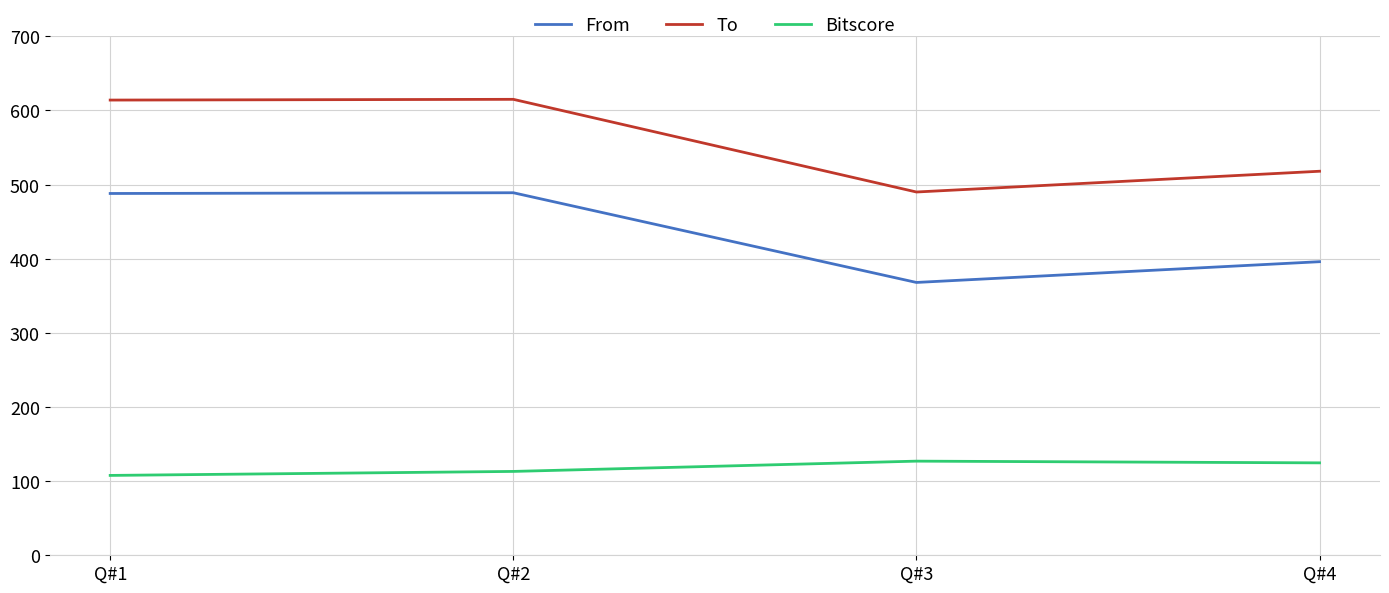

At which label is Bitscore closest to 117?

Q#2